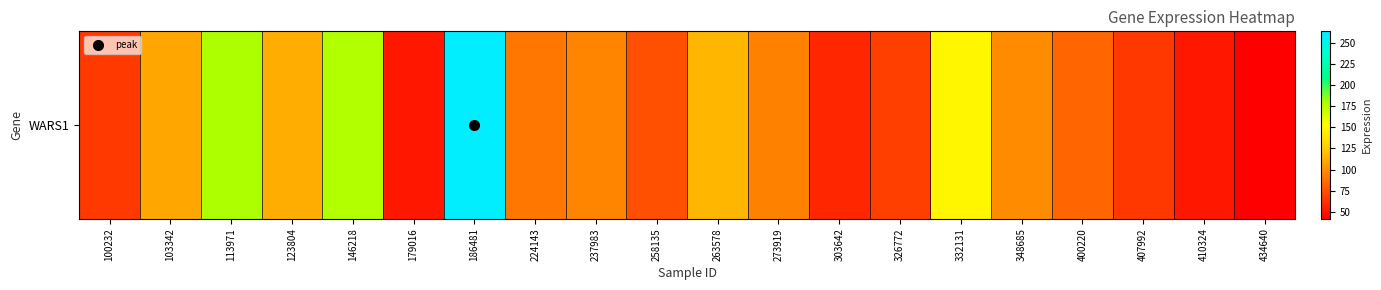

Rank the categories by value from lowest to highest.

434640, 410324, 179016, 303642, 407992, 100232, 326772, 258135, 400220, 224143, 273919, 237983, 348685, 103342, 123804, 263578, 332131, 146218, 113971, 186481